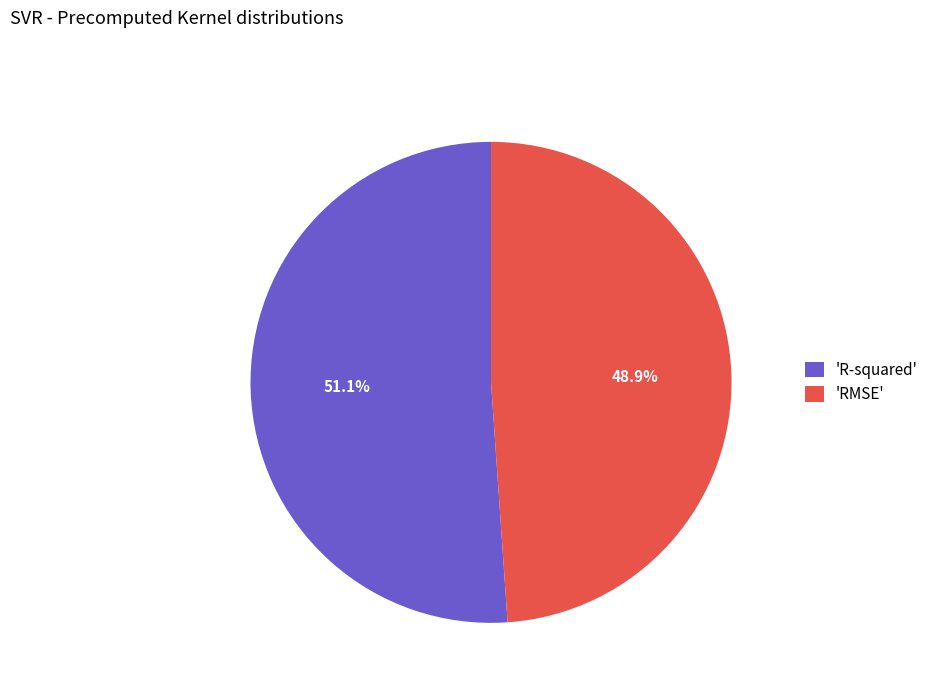

What is the smallest slice in the pie chart?

'RMSE'